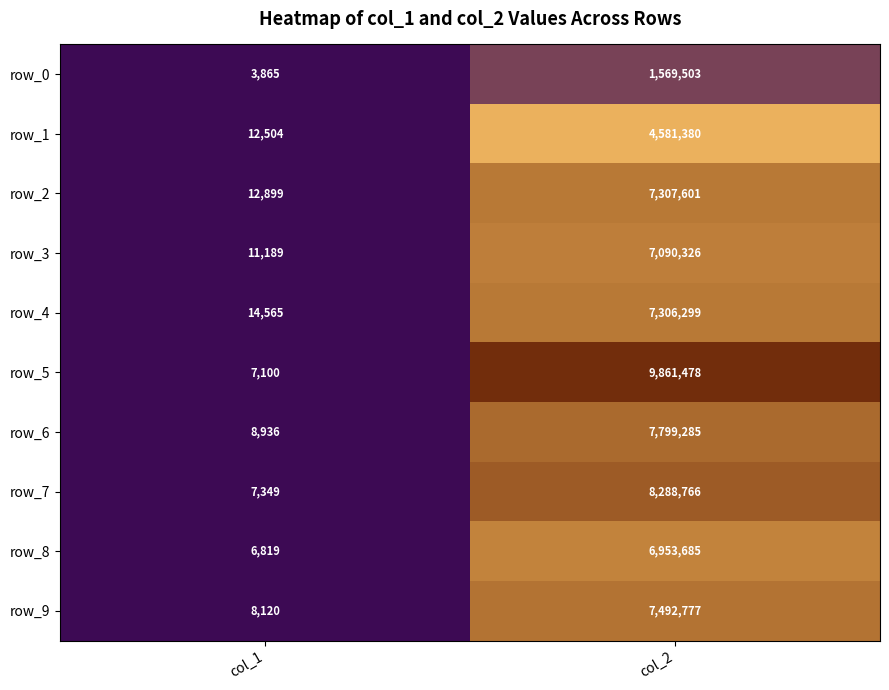

How many distinct data groups are displayed?

10